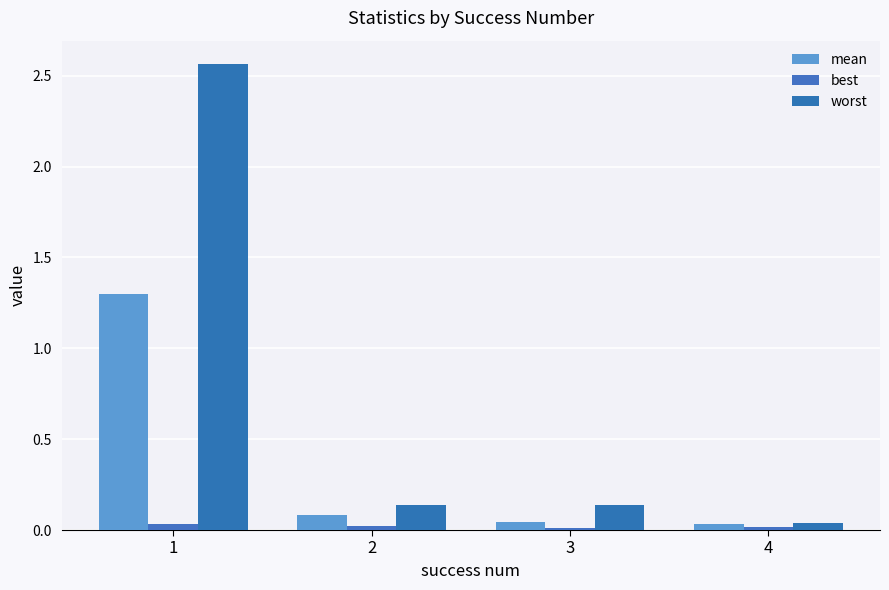

Reading left to right, list all the values displayed in this chart.

mean: 1=1.3	2=0.1	3=0.0	4=0.0
best: 1=0.0	2=0.0	3=0.0	4=0.0
worst: 1=2.6	2=0.1	3=0.1	4=0.0